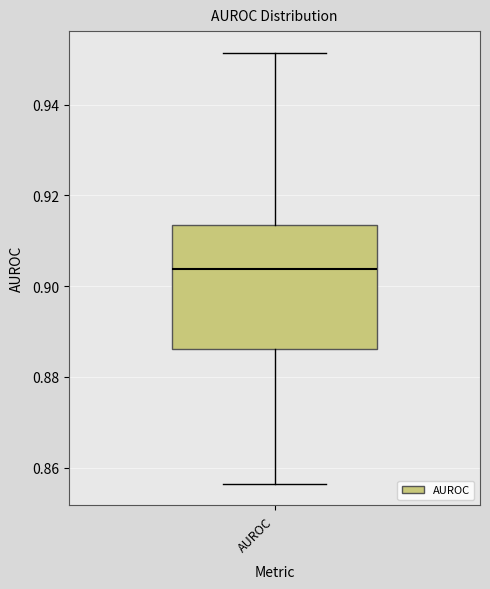

Transcribe this box plot: give where the median line is, the range the box spans, and where the two whiskers end, as read against the y-axis. The values are not printed on the chart, so give them approximately, as read against the axis.

median 0.904, box 0.886 to 0.914, whiskers 0.856 to 0.952